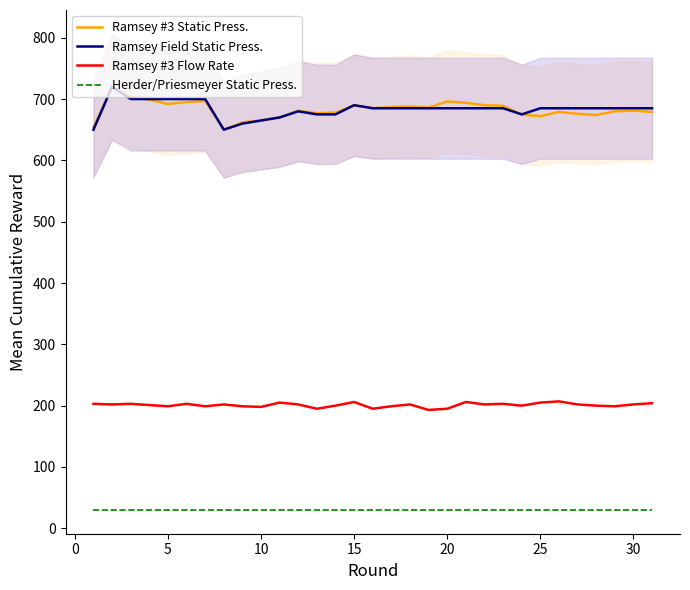

True or false: Ramsey #3 Flow Rate and Herder/Priesmeyer Static Press. cross at least once.

False